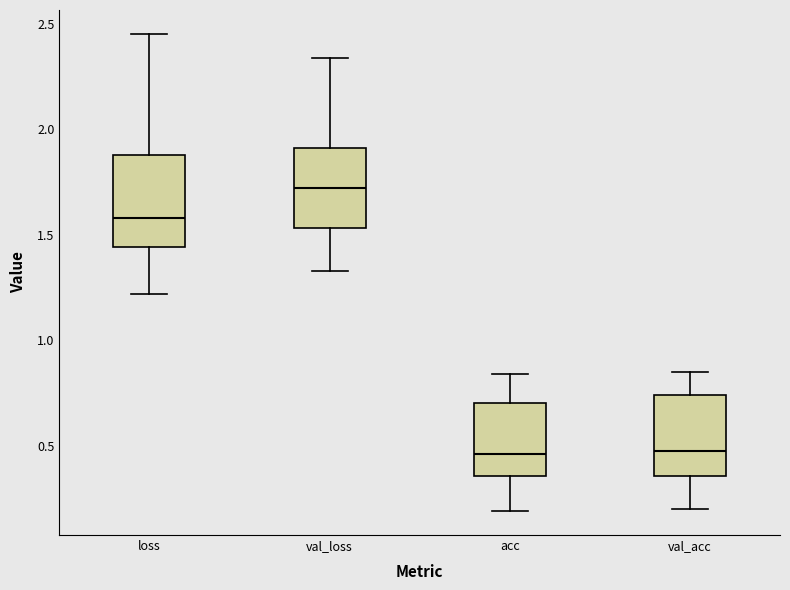

Reading left to right, read every box against the y-axis: the position of its median line, the range the box covers, and the ends of its whiskers. The values are not printed on the chart, so give them approximately, as read against the axis.

loss: median 1.60, box 1.45 to 1.90, whiskers 1.20 to 2.45
val_loss: median 1.70, box 1.55 to 1.90, whiskers 1.35 to 2.35
acc: median 0.45, box 0.35 to 0.70, whiskers 0.20 to 0.85
val_acc: median 0.45, box 0.35 to 0.75, whiskers 0.20 to 0.85